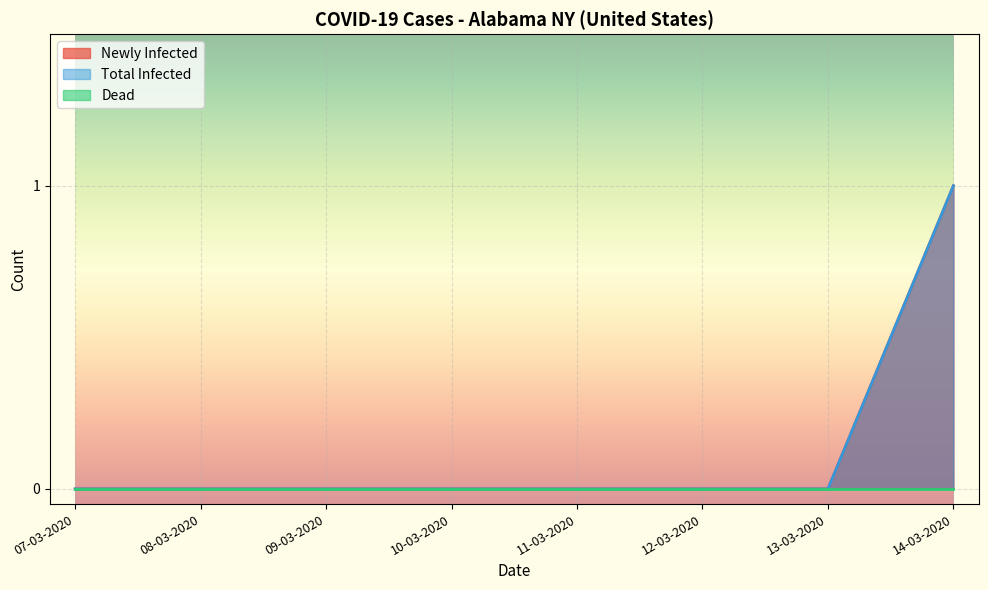

At which category is the sum across all series the highest?

14-03-2020